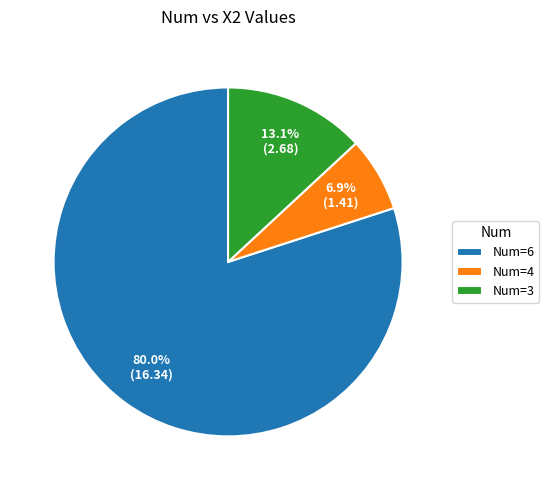

How many segments does this pie chart have?

3